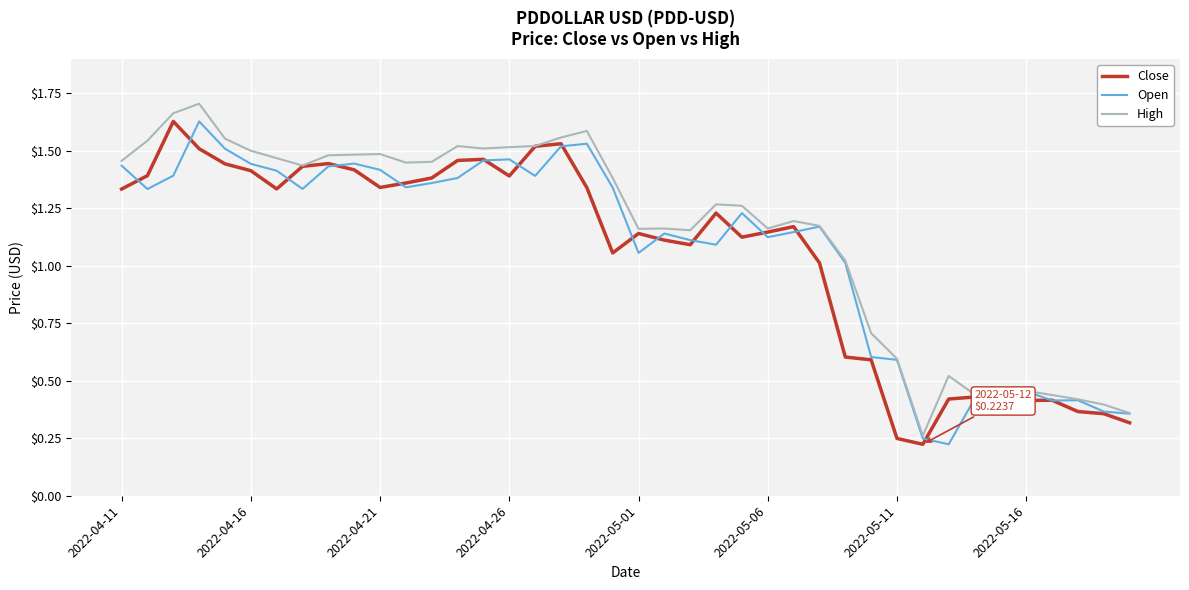

Does the chart display data point markers on the line(s)?

No